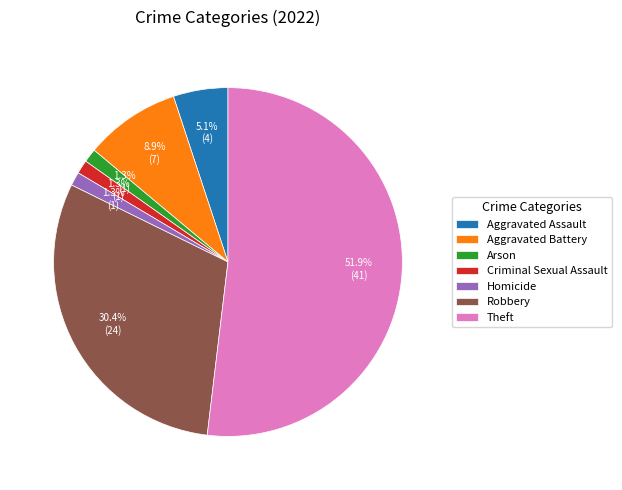

Is it true that Homicide is 8% of the pie?

False